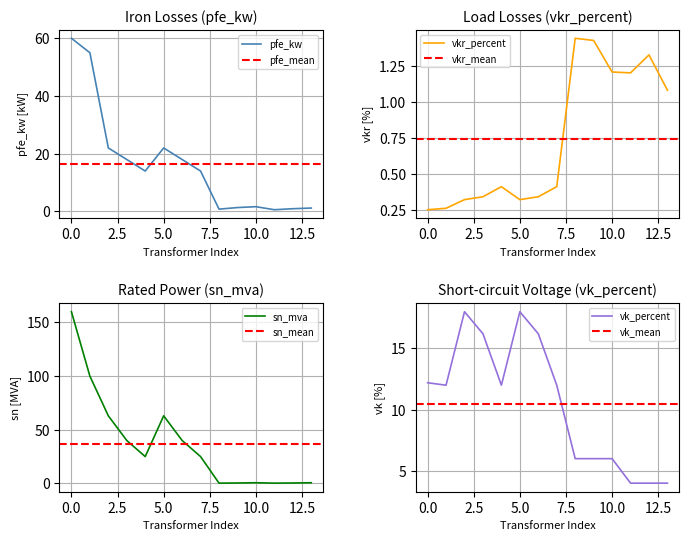

What is the minimum value shown in the chart?

0.2